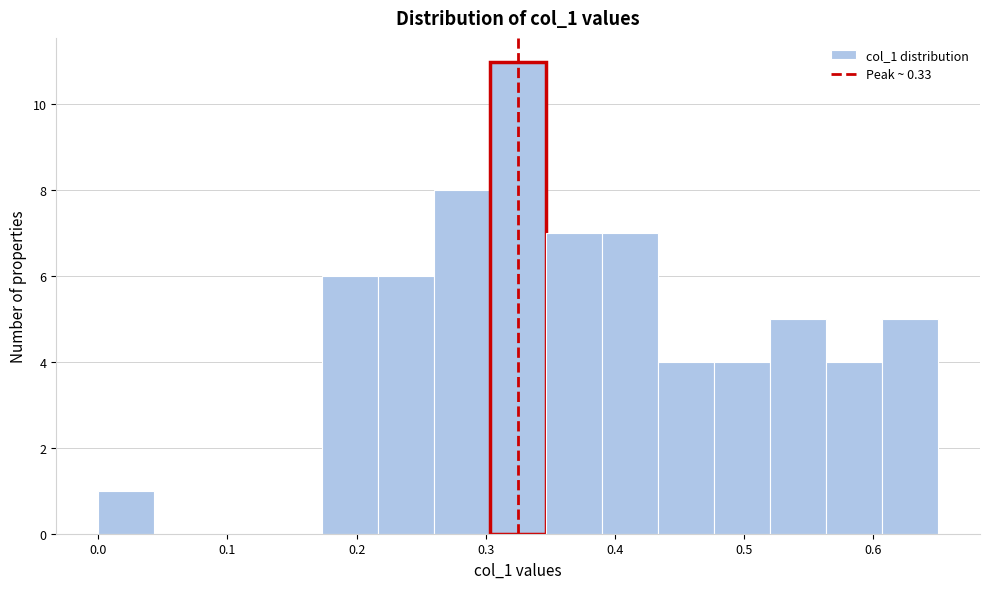

Reading left to right, list every bar in this chart as the range it spans on the x-axis followed by its height. Neither the bar edges nor the heights are printed on the chart, so give them approximately, as read against the axes.

0.00 to 0.04: 1
0.04 to 0.09: 0
0.09 to 0.13: 0
0.13 to 0.17: 0
0.17 to 0.22: 6
0.22 to 0.26: 6
0.26 to 0.30: 8
0.30 to 0.35: 11
0.35 to 0.39: 7
0.39 to 0.43: 7
0.43 to 0.48: 4
0.48 to 0.52: 4
0.52 to 0.56: 5
0.56 to 0.61: 4
0.61 to 0.65: 5